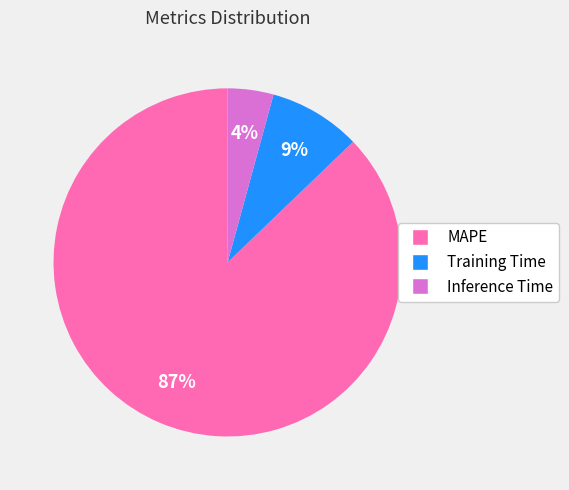

Approximately how many times larger is the value at Training Time compared to MAPE?

0.1